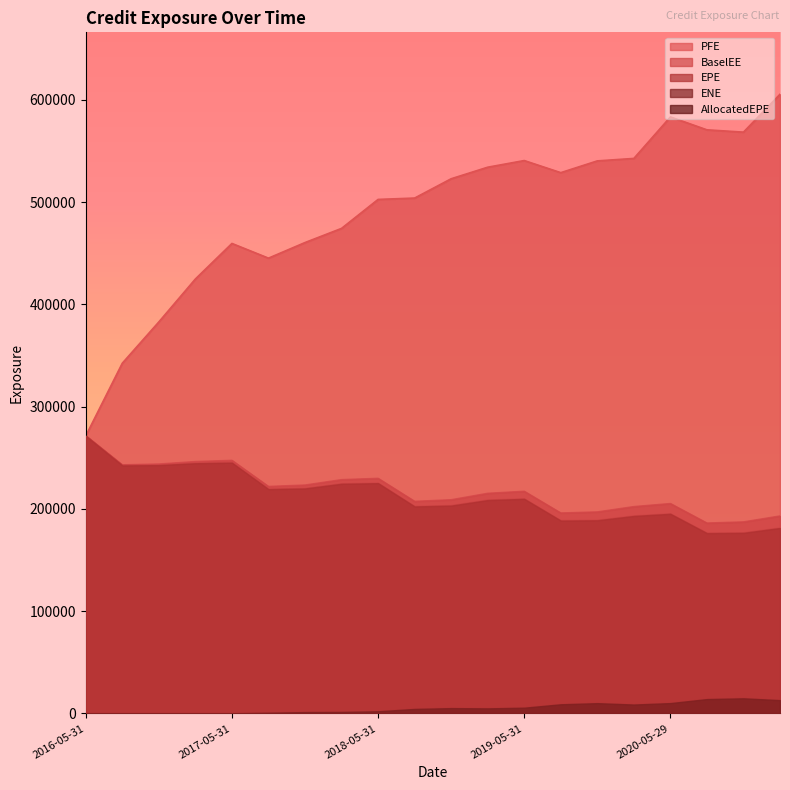

What is the label of the 14th point from the right?

2017-11-30